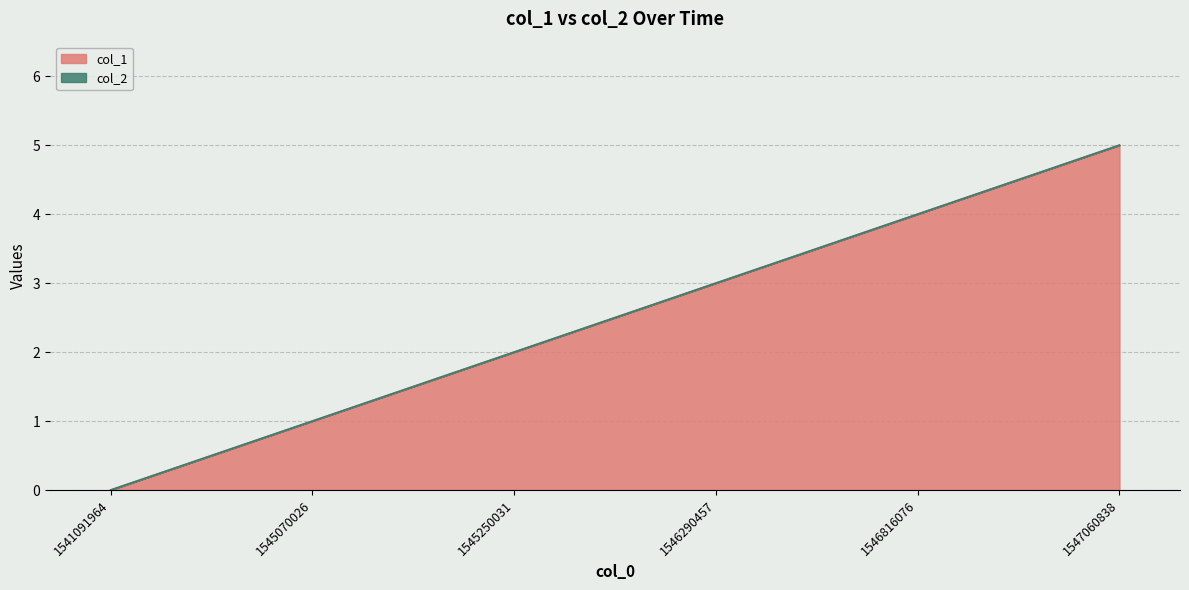

At which category does the chart reach its minimum across all series?

1541091964